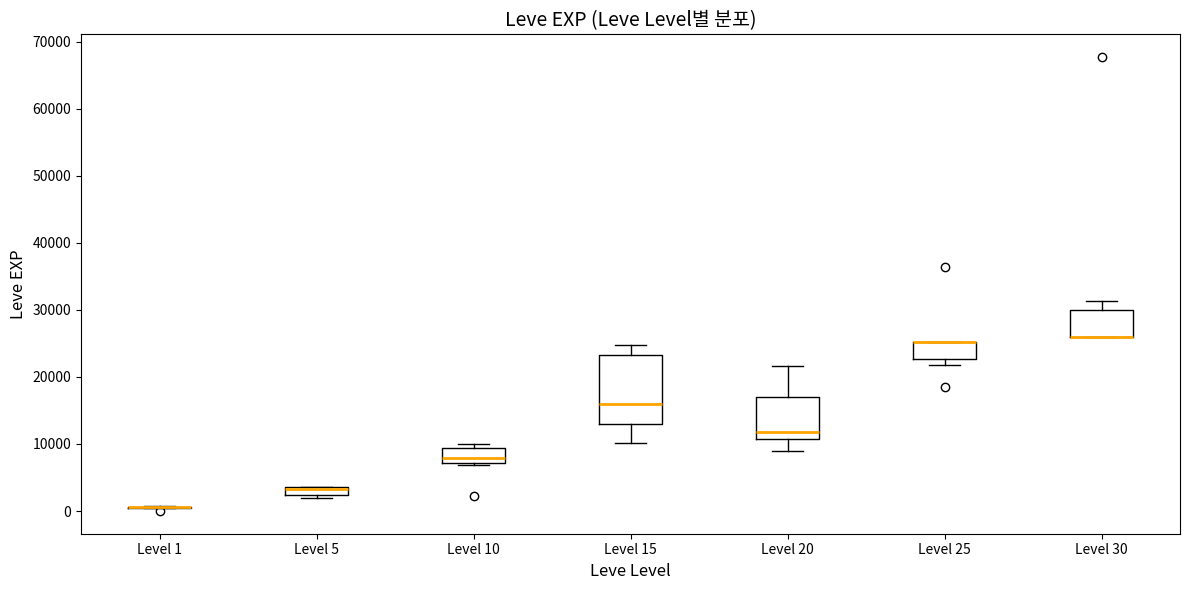

Which box is the tallest, from its lower edge to its upper edge?

Level 15